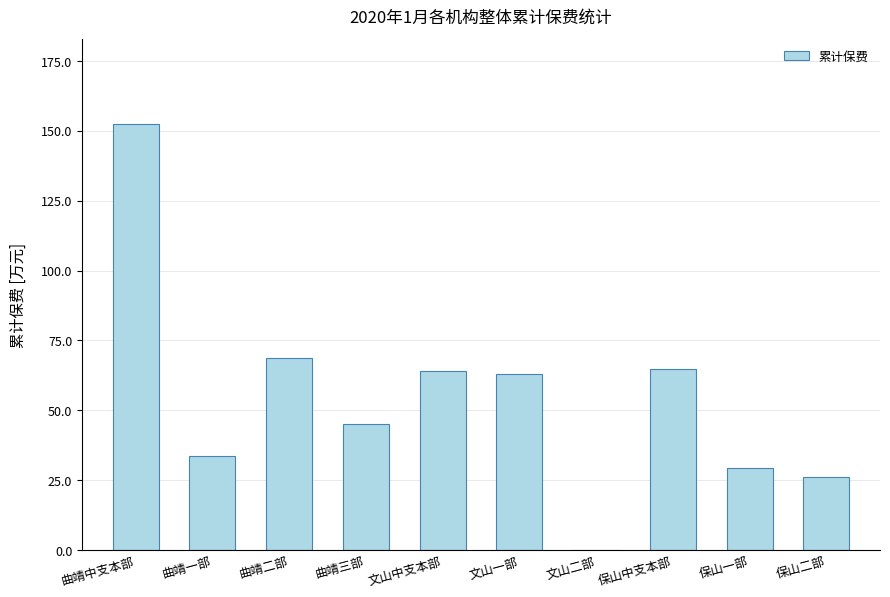

What is the approximate value at 曲靖中支本部?

152.4